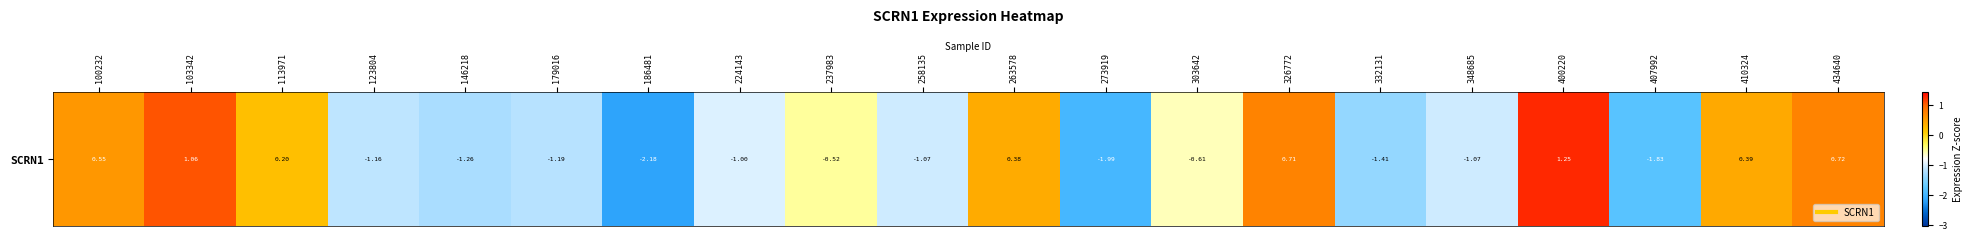

Reading right to left, list all the values displayed in this chart.

0.7	0.4	-1.8	1.2	-1.1	-1.4	0.7	-0.6	-2.0	0.4	-1.1	-0.5	-1.0	-2.2	-1.2	-1.3	-1.2	0.2	1.1	0.6